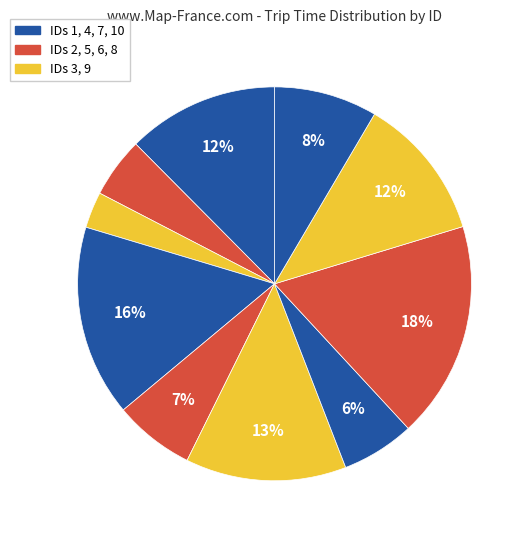

How many slices are in this pie chart?

10